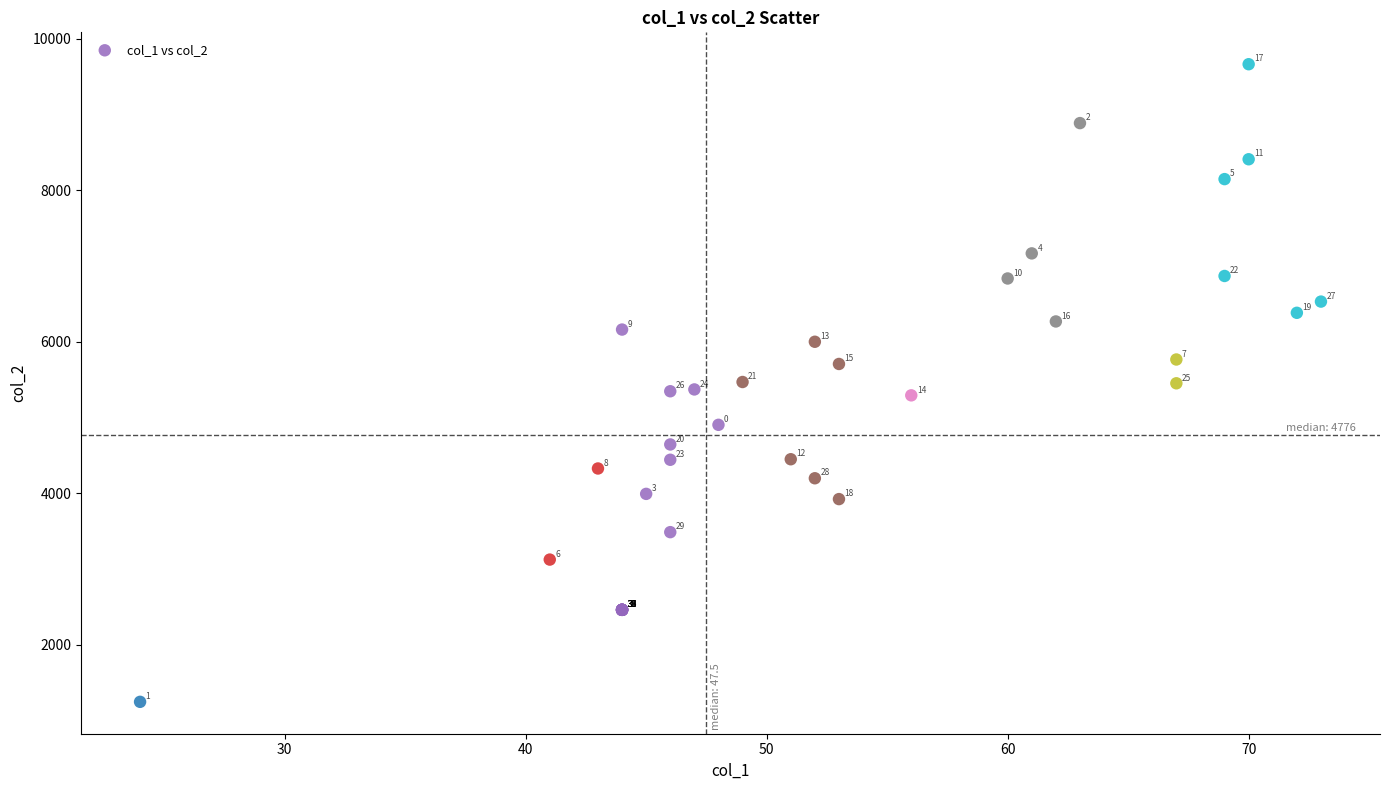

What Y value in the scatter plot is closest to 5456?

5453